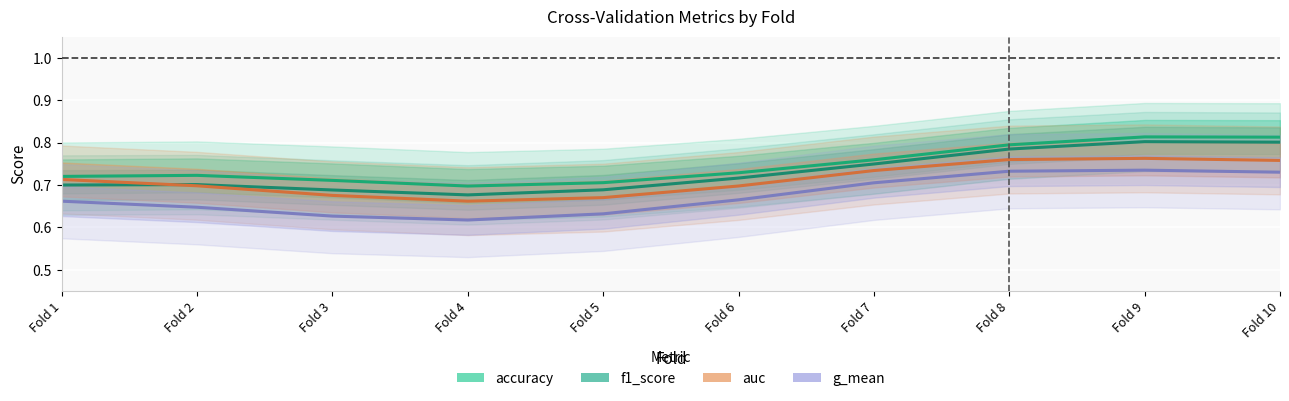

True or false: f1_score has more than 2 interior local peaks.

False